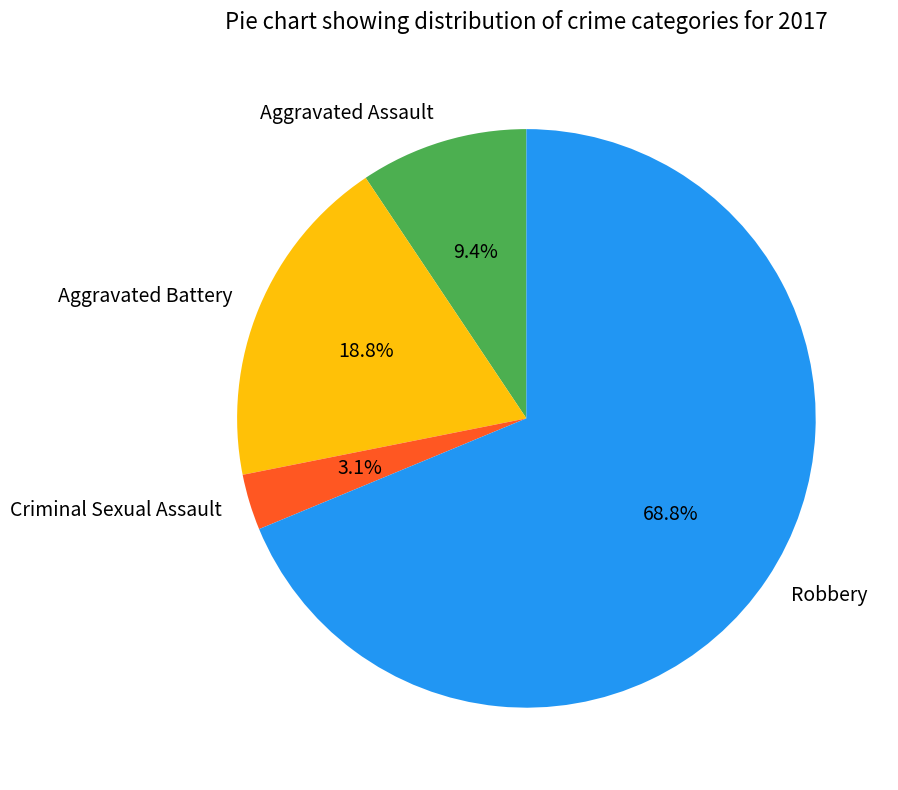

To the nearest percent, what percentage of the pie is Robbery?

69%